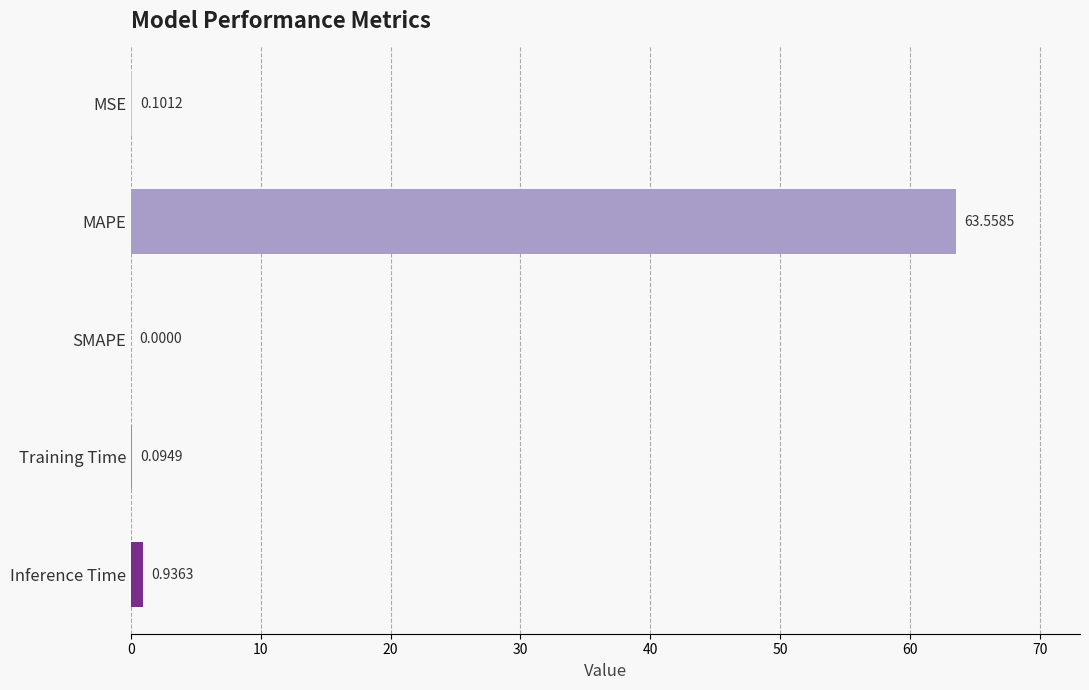

What is the sum of all values?

64.7